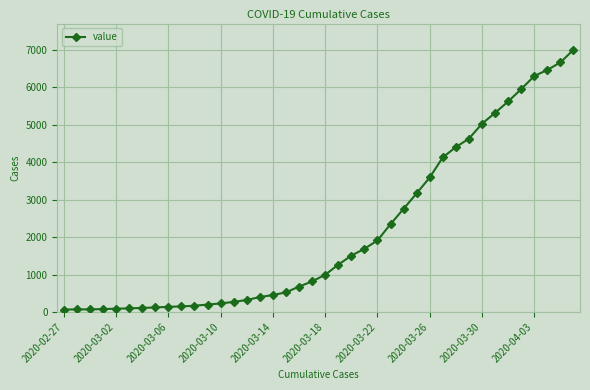

What is the average value?

2144